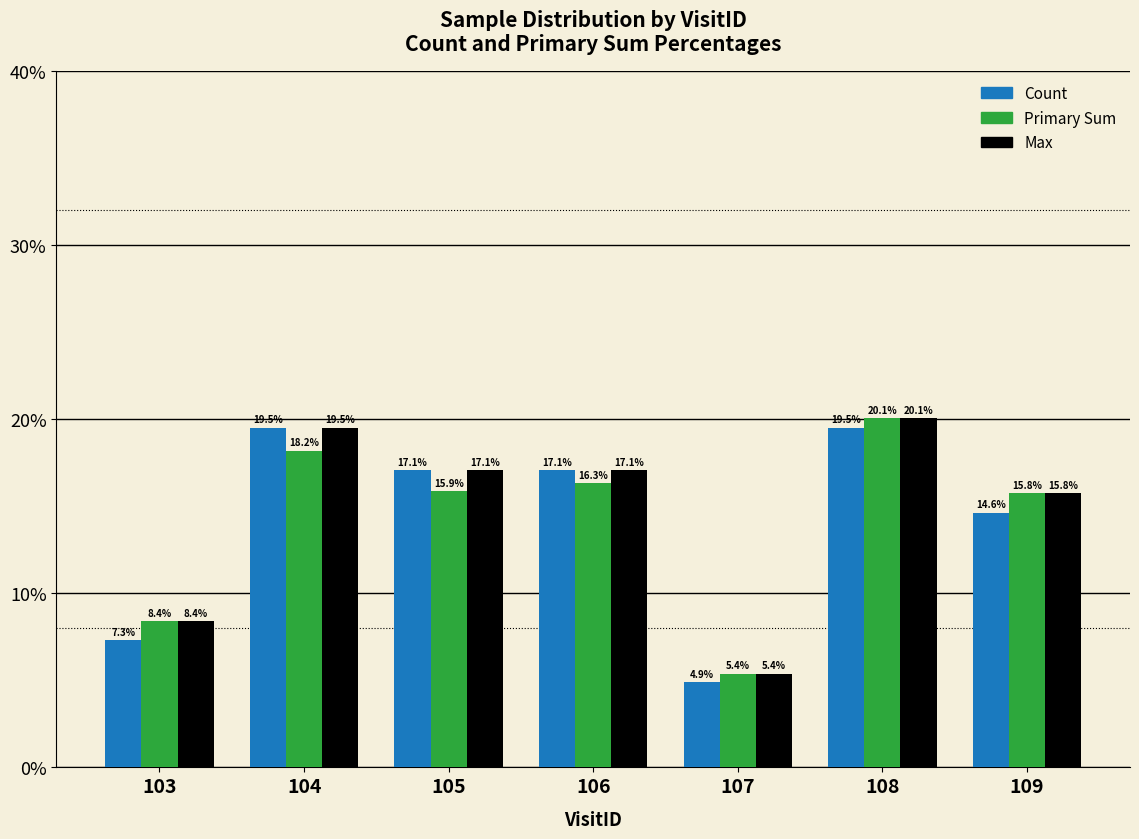

At 108, list the series in order from smallest to largest.

Count, Primary Sum, Max